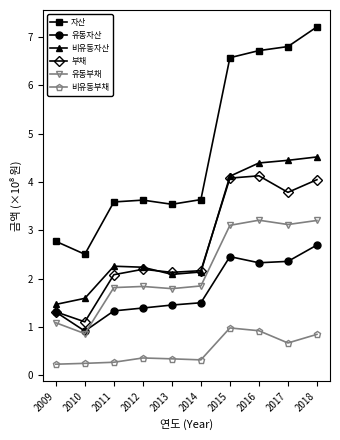

Which series has the largest range (max minus min)?

자산